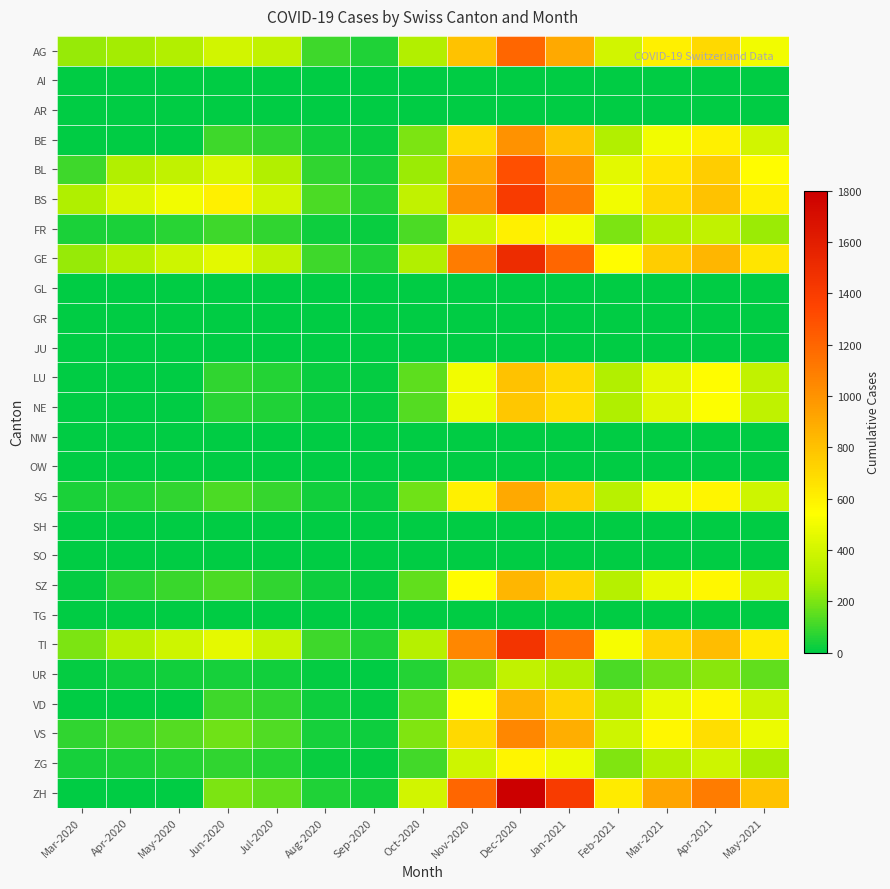

Which has a higher value, Apr-2021 or Jun-2020?

Apr-2021